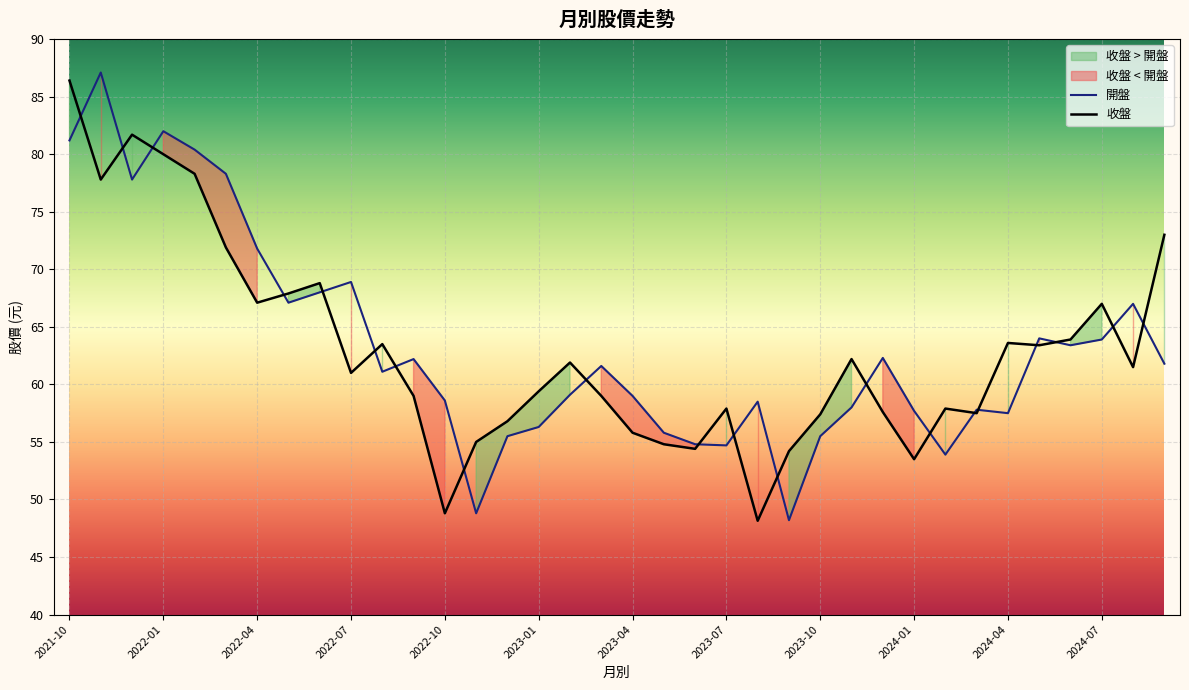

The 開盤 series shows 68.9 at 2022-07. True or false?

True